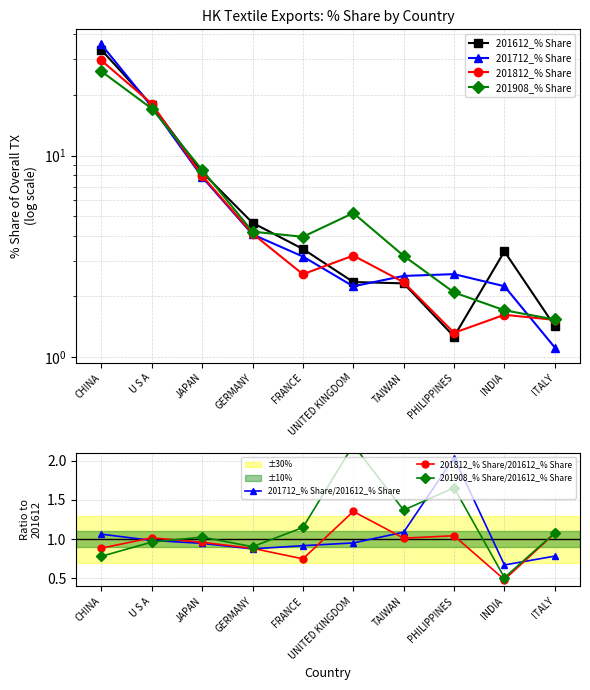

Reading left to right, list all the values displayed in this chart.

201612_% Share: CHINA=33.5	U S A=17.8	JAPAN=8.3	GERMANY=4.6	FRANCE=3.4	UNITED KINGDOM=2.4	TAIWAN=2.3	PHILIPPINES=1.3	INDIA=3.3	ITALY=1.4
201712_% Share: CHINA=35.6	U S A=17.5	JAPAN=7.8	GERMANY=4.1	FRANCE=3.2	UNITED KINGDOM=2.2	TAIWAN=2.5	PHILIPPINES=2.6	INDIA=2.2	ITALY=1.1
201812_% Share: CHINA=29.7	U S A=18.1	JAPAN=7.9	GERMANY=4.1	FRANCE=2.6	UNITED KINGDOM=3.2	TAIWAN=2.3	PHILIPPINES=1.3	INDIA=1.6	ITALY=1.5
201908_% Share: CHINA=26.2	U S A=17.1	JAPAN=8.5	GERMANY=4.2	FRANCE=3.9	UNITED KINGDOM=5.2	TAIWAN=3.2	PHILIPPINES=2.1	INDIA=1.7	ITALY=1.5